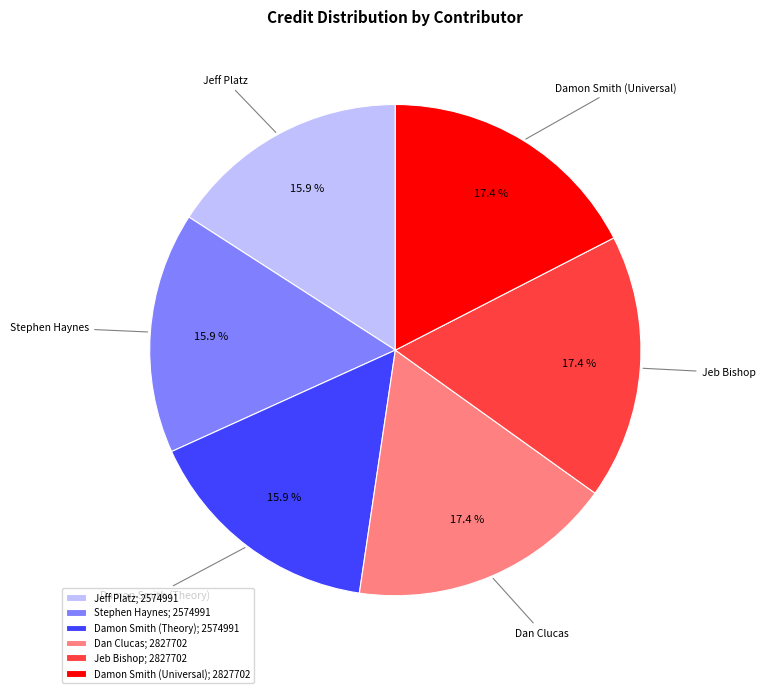

What is the ratio of the value at Damon Smith (Theory); 2574991 to the value at Jeb Bishop; 2827702?

0.9